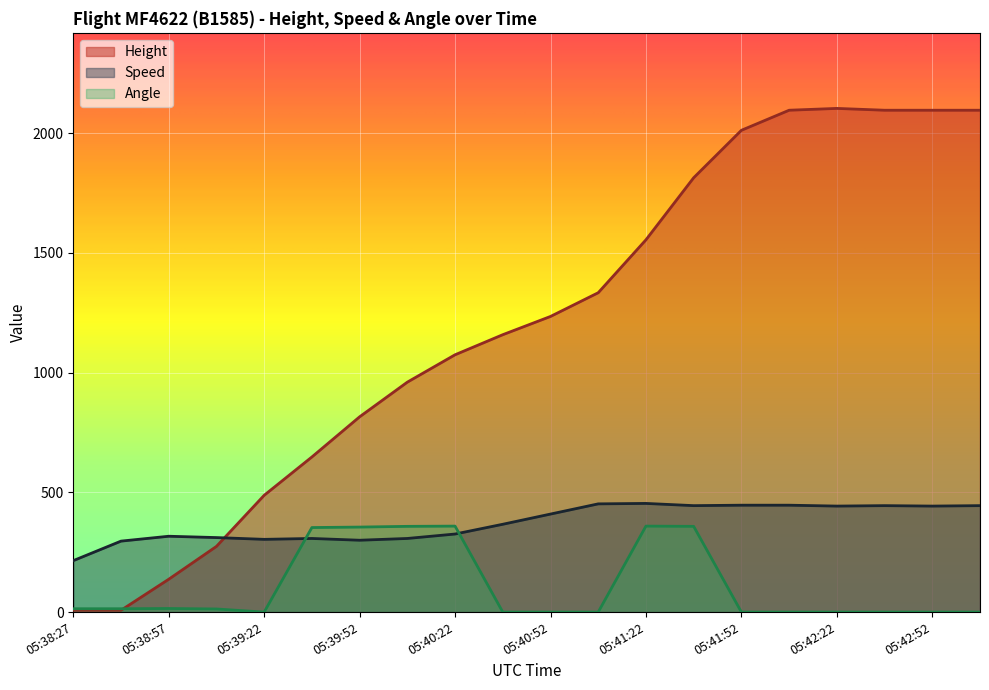

Reading left to right, list all the values displayed in this chart.

Height: 7.6	7.6	137.2	274.3	487.7	647.7	815.3	960.1	1074.4	1158.2	1234.4	1333.5	1554.5	1813.6	2011.7	2095.5	2103.1	2095.5	2095.5	2095.5
Speed: 214.8	296.3	316.7	311.1	303.7	307.4	300.0	307.4	326.0	366.7	409.3	451.9	453.7	444.5	446.3	446.3	442.6	444.5	442.6	444.5
Angle: 14.0	14.0	15.0	13.0	0.0	353.0	355.0	358.0	359.0	0.0	0.0	0.0	359.0	358.0	0.0	0.0	0.0	0.0	0.0	0.0